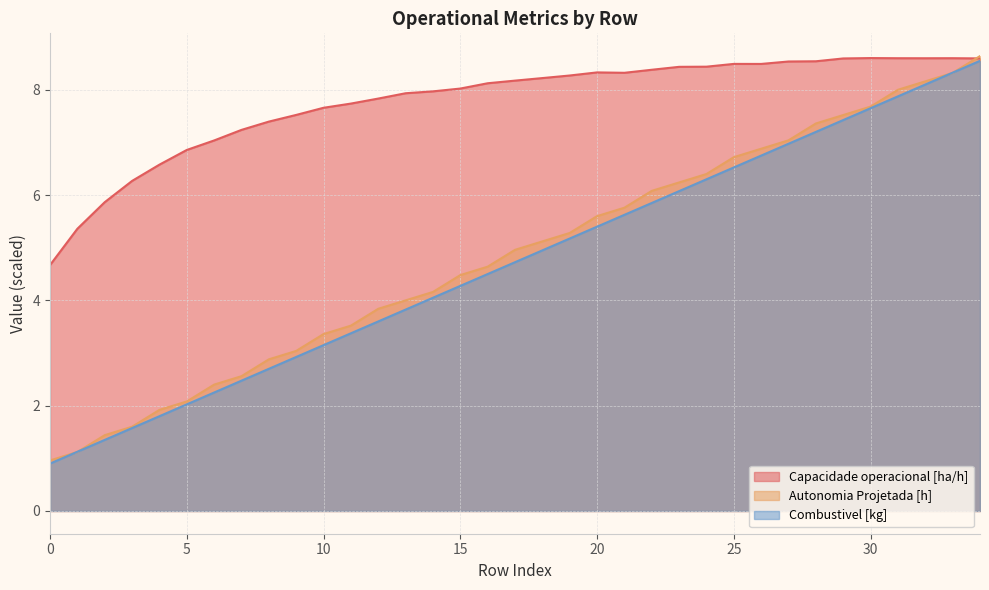

Between 23 and 26, which series saw the biggest shift?

Combustivel [kg]